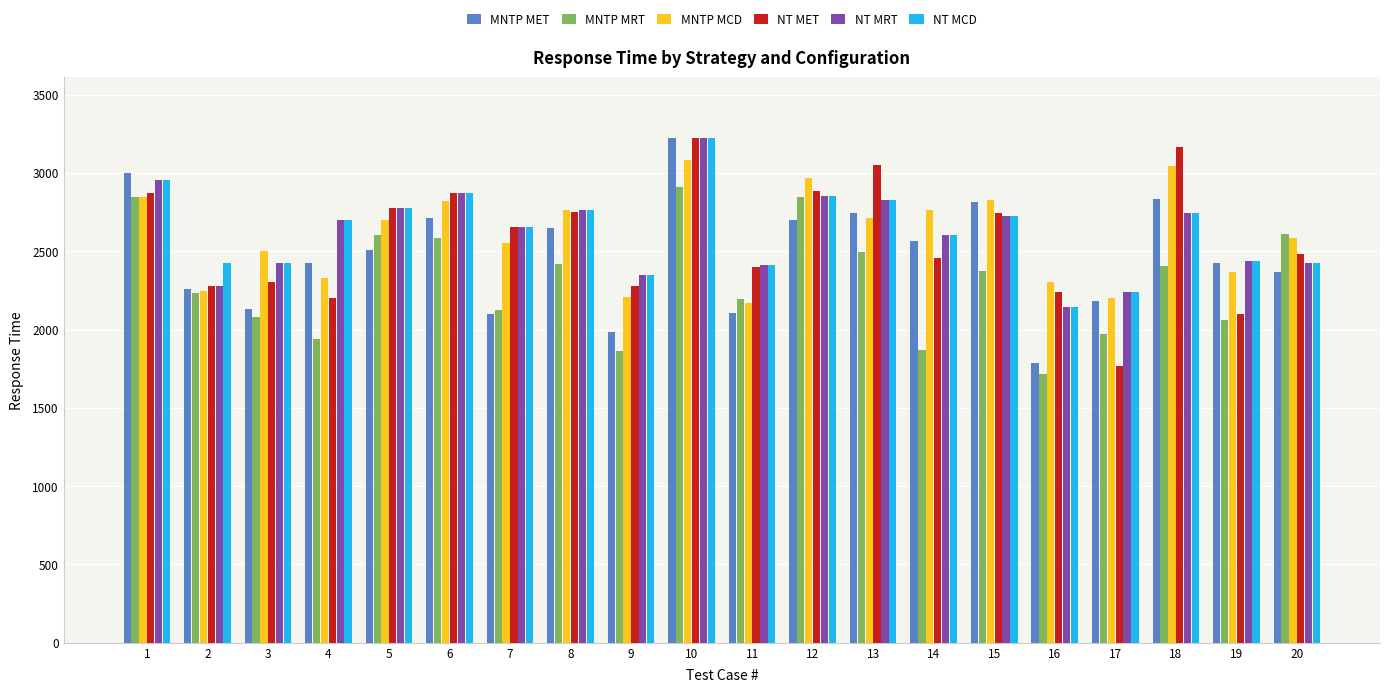

Which category has the lowest value across all series?

16